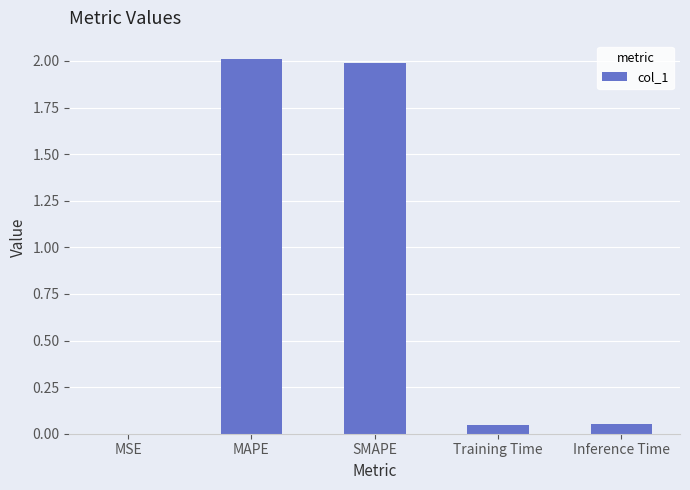

What value does the data have at MAPE?

2.0